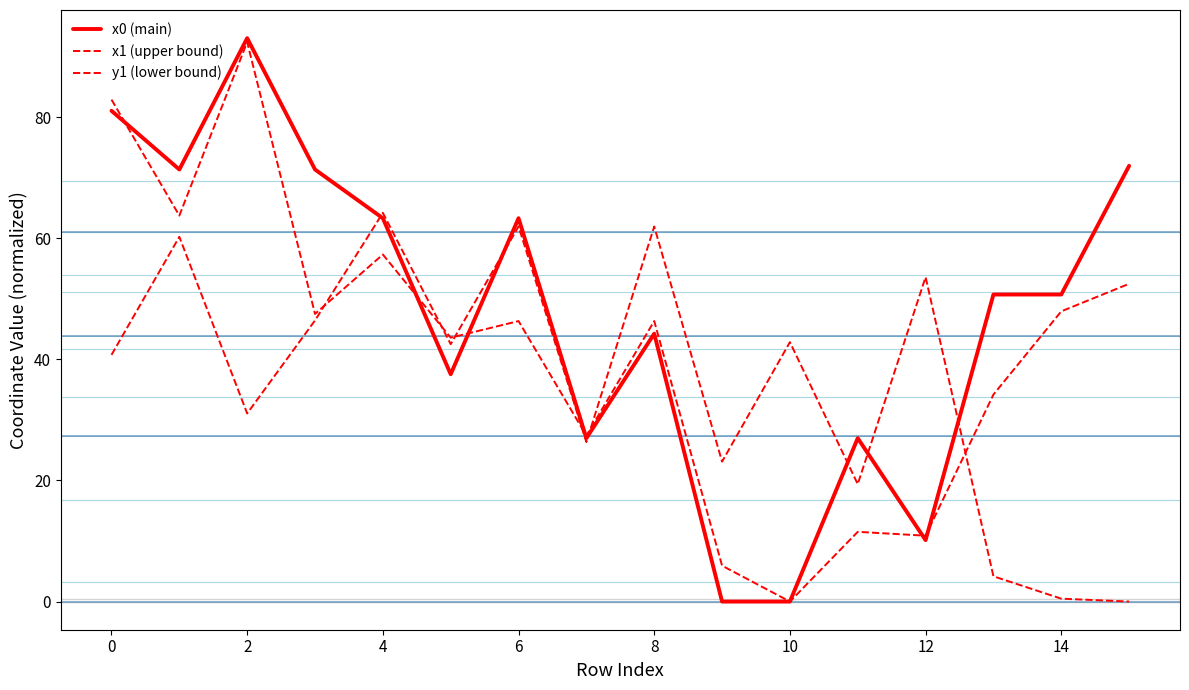

How many lines are shown in the chart?

3